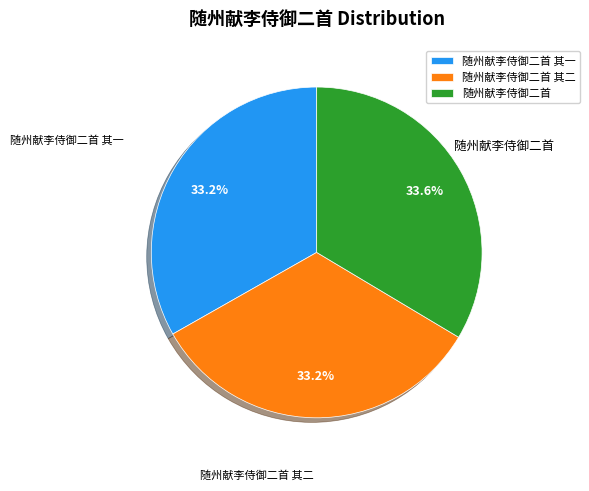

What percentage is the 随州献李侍御二首 slice, to the nearest percent?

34%